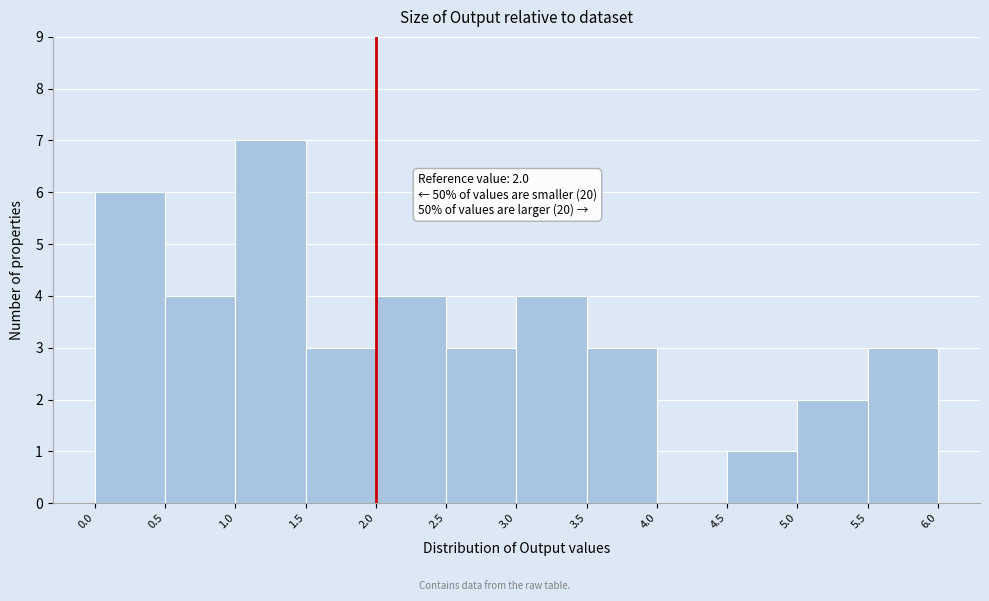

Which range on the x-axis has the tallest bar?

1.0 to 1.5